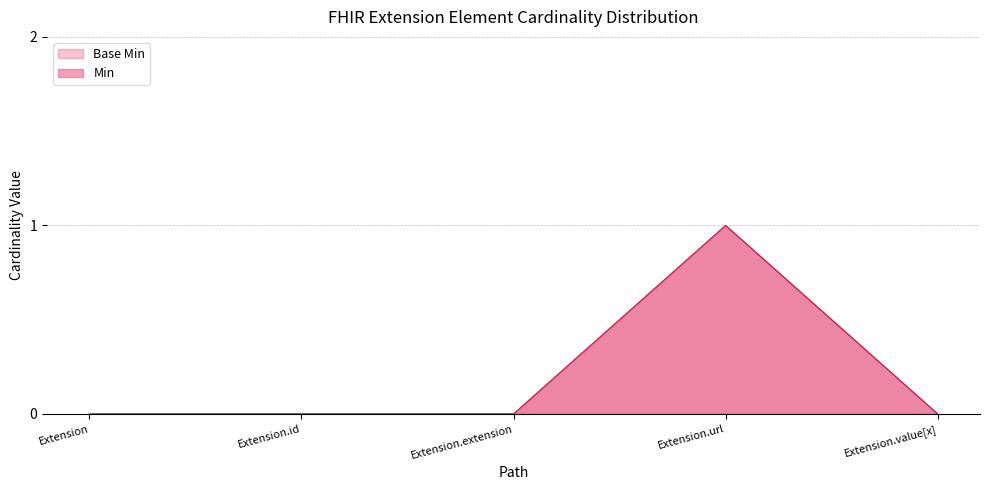

Rank the categories by value from lowest to highest.

Extension, Extension.id, Extension.extension, Extension.value[x], Extension.url